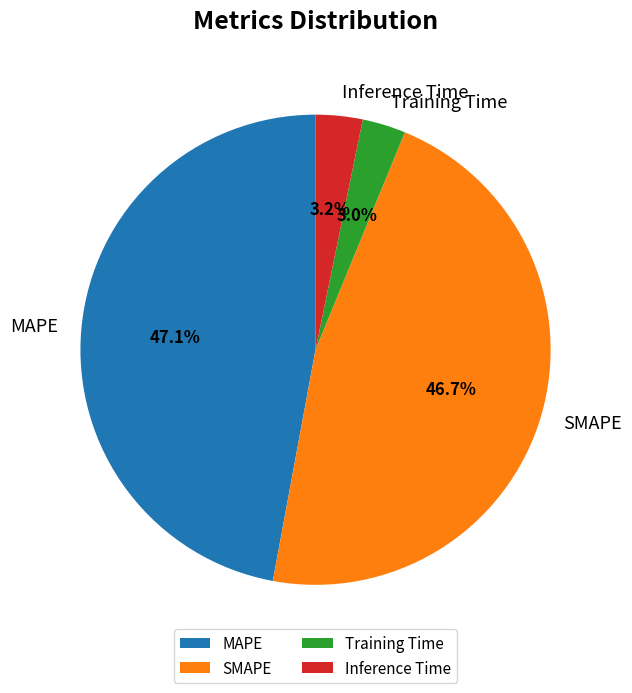

Between Inference Time and MAPE, which is larger?

MAPE